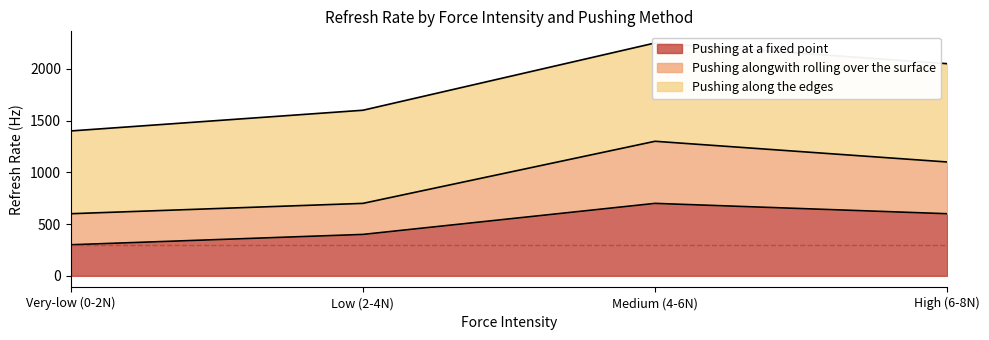

List the labels in order of Pushing alongwith rolling over the surface value, largest first.

Medium (4-6N), High (6-8N), Low (2-4N), Very-low (0-2N)